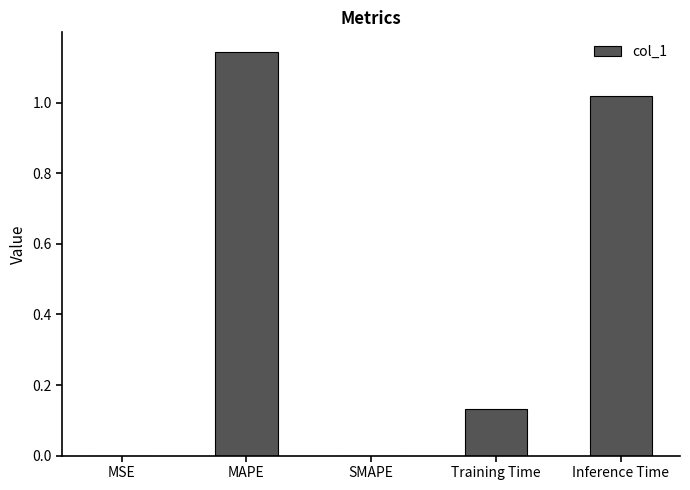

The value at SMAPE is 0.5. True or false?

False